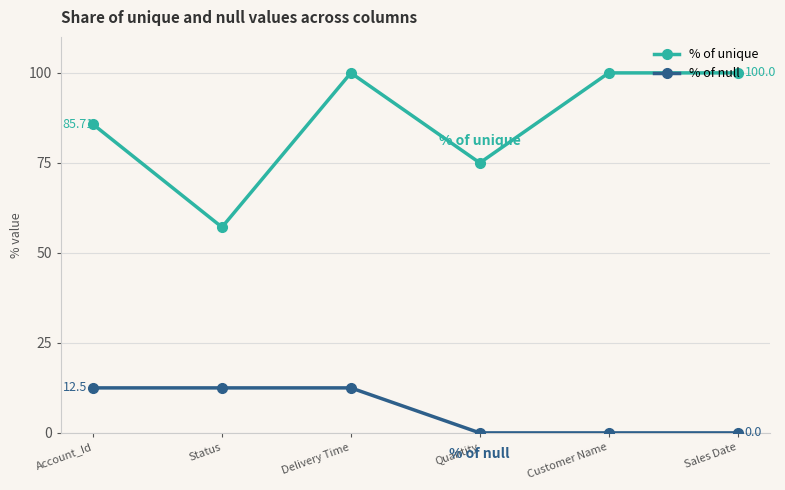

At which category does % of unique reach its first local valley?

Status